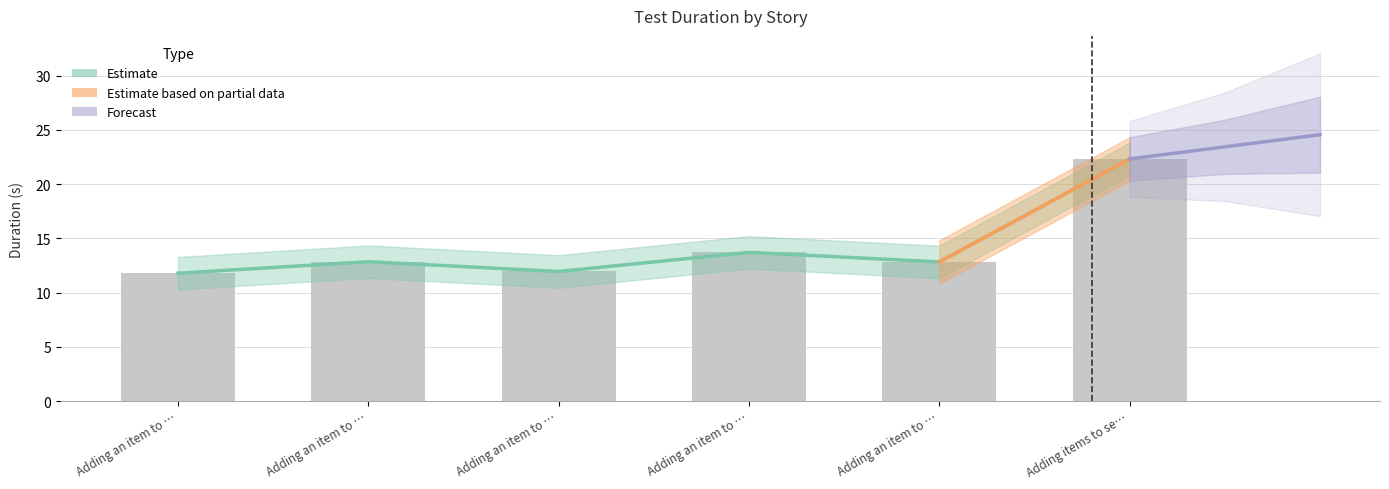

What is the difference between the maximum and second lowest values?

10.4